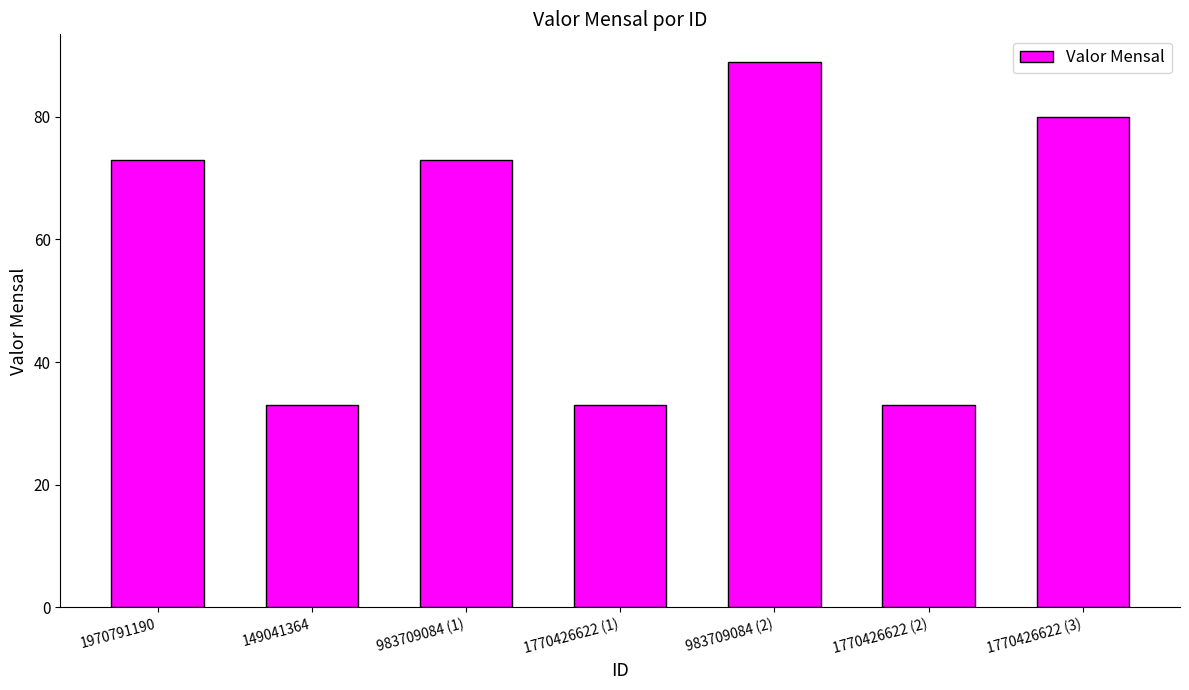

Is it true that the value at 1770426622 (1) is 33?

True